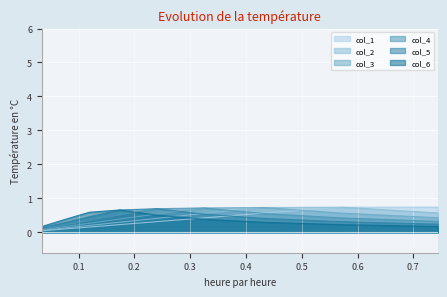

Does the chart display data point markers on the line(s)?

No